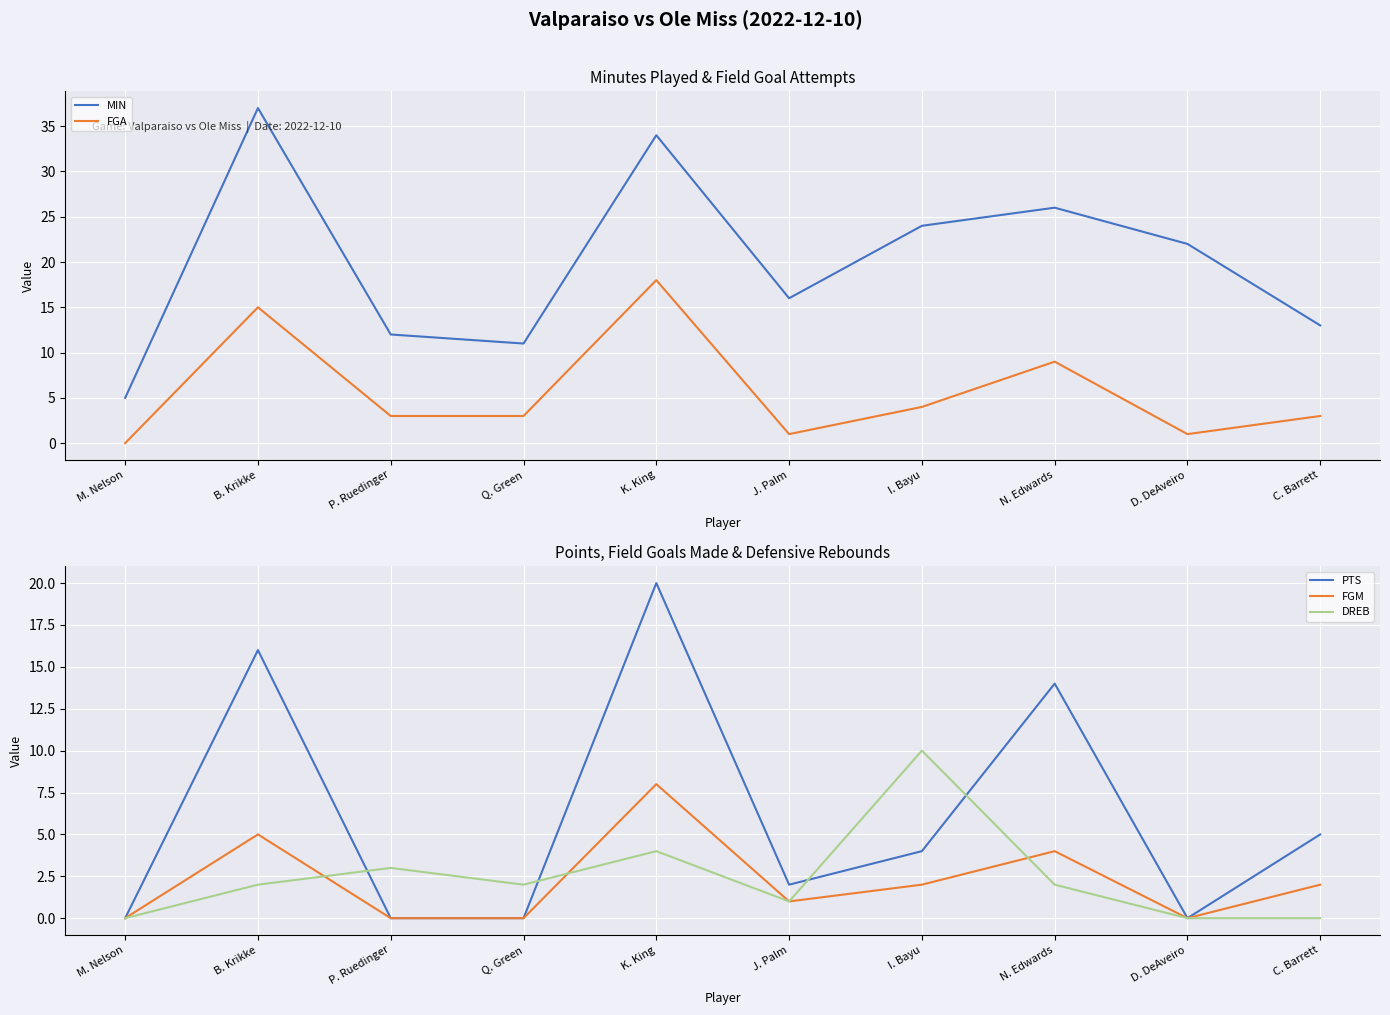

What is the approximate value of FGA at B. Krikke?

15